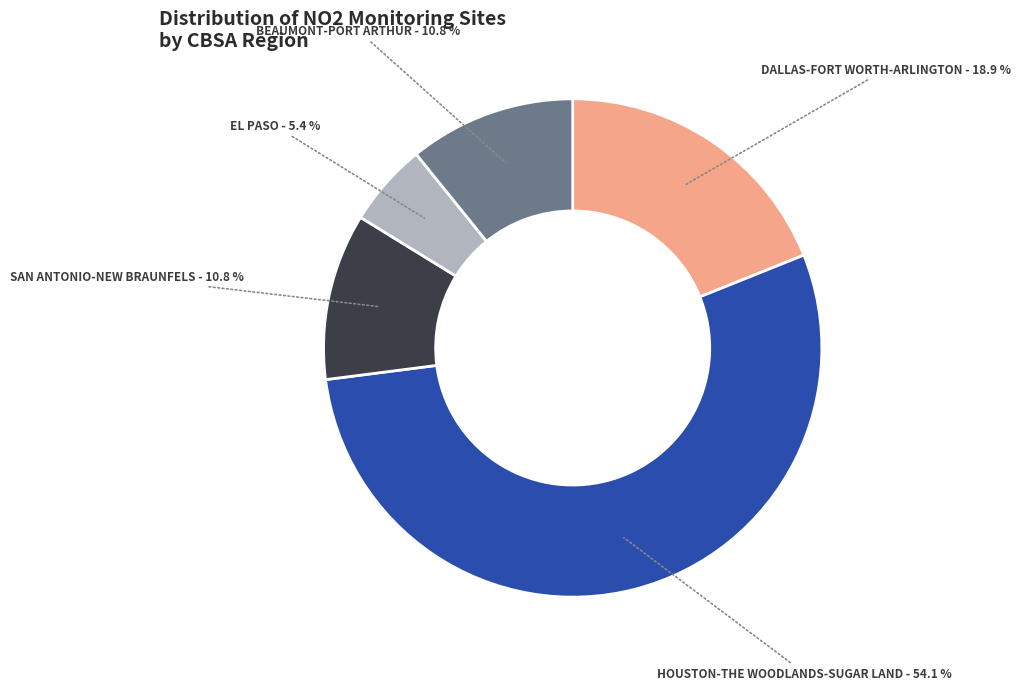

Does any single category account for the majority?

Yes